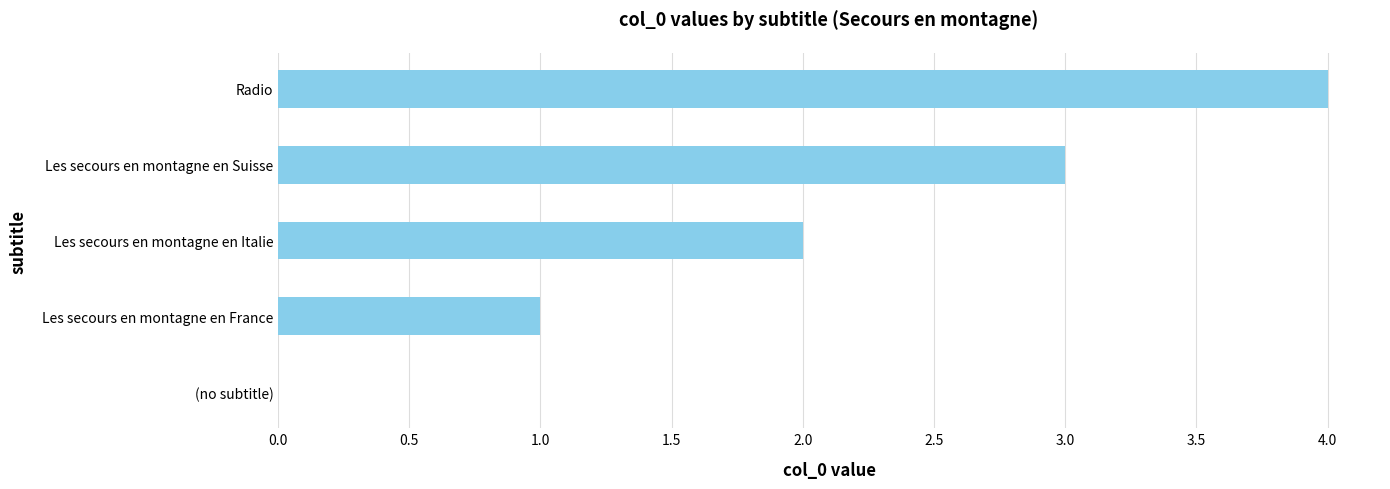

What is the change in value from Les secours en montagne en France to Les secours en montagne en Suisse?

+2